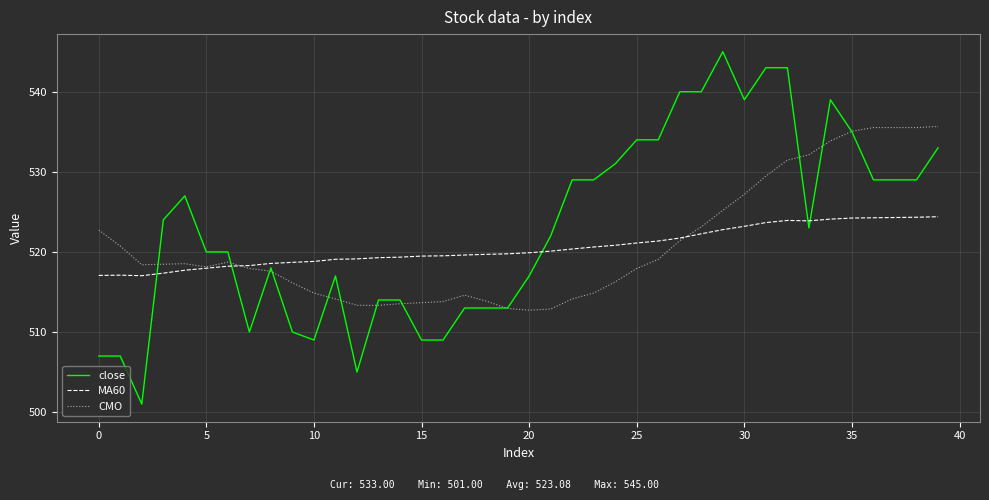

How many times do MA60 and close cross each other?

5